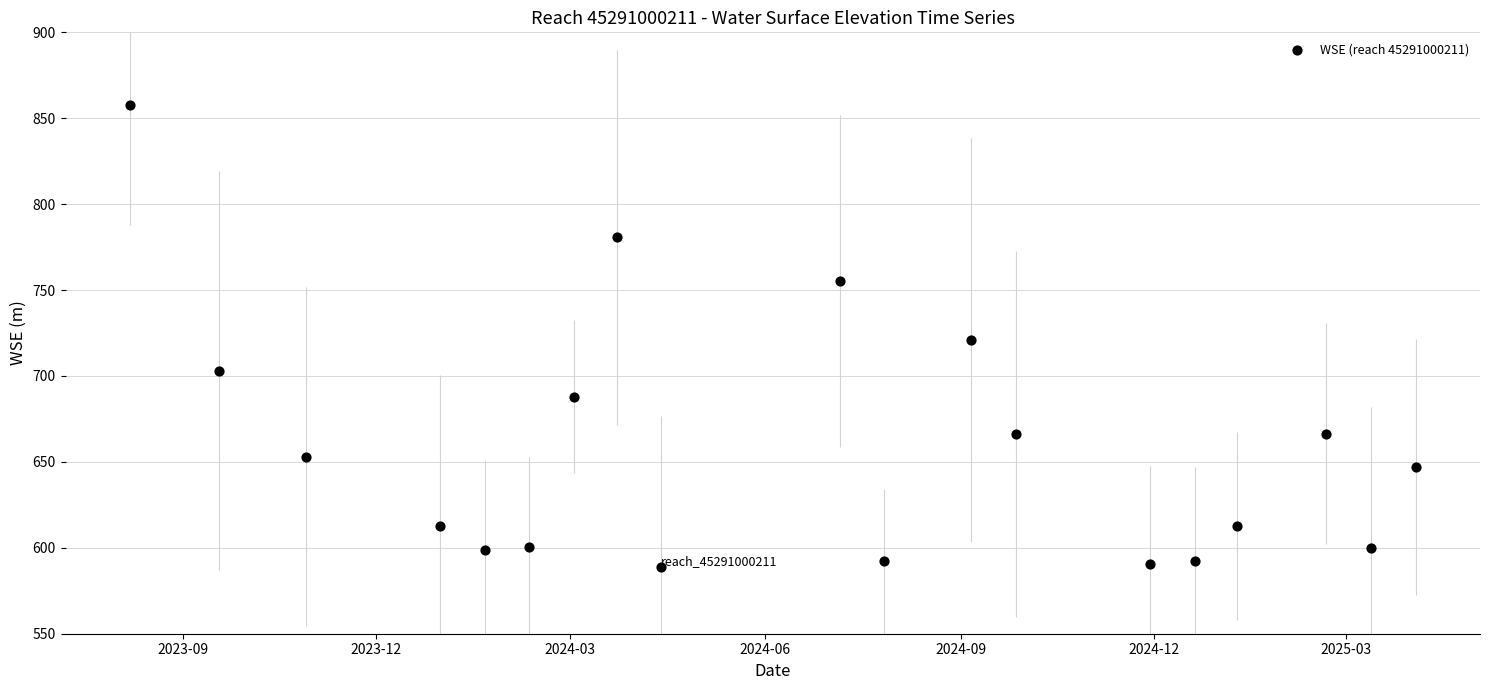

What is the range of X values (max minus min)?

605.0